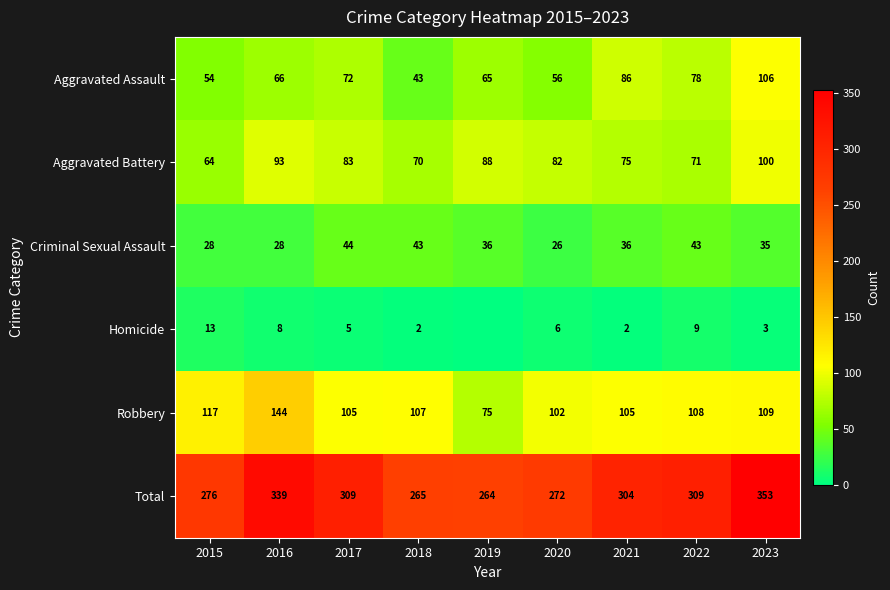

Is the value of Aggravated Assault at 2019 greater than the value of Robbery at 2019?

No